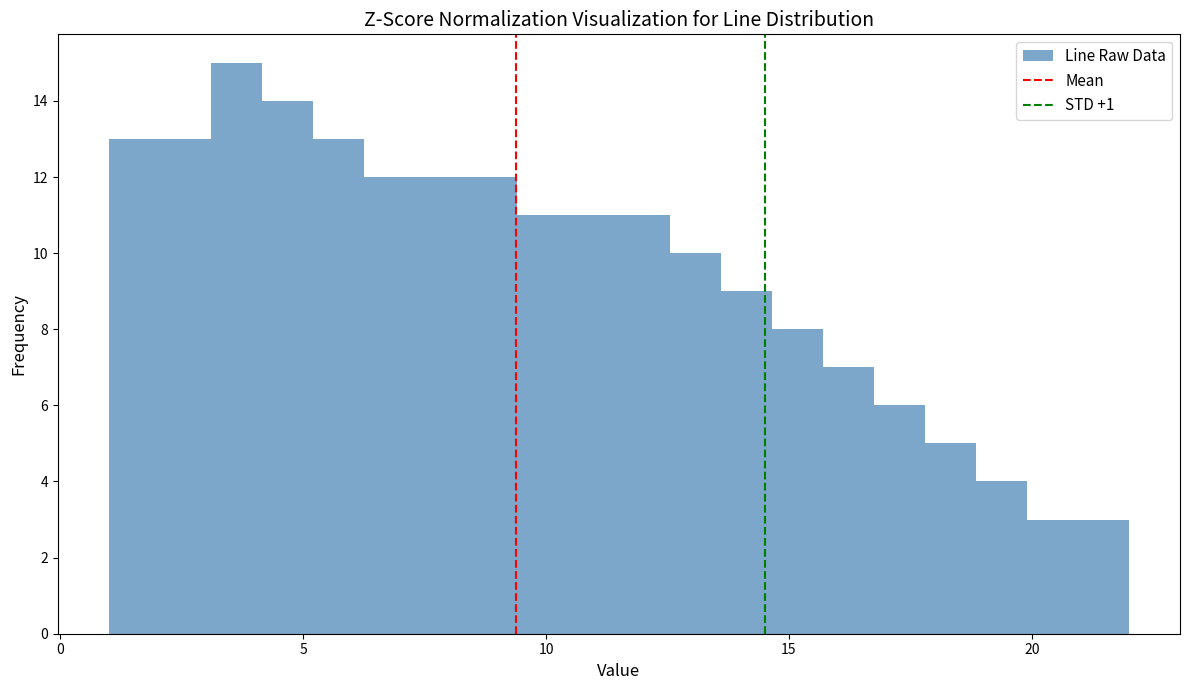

Around what value on the x-axis is the tallest bar? Give the approximate position of its centre, as read against the axis.

3.5